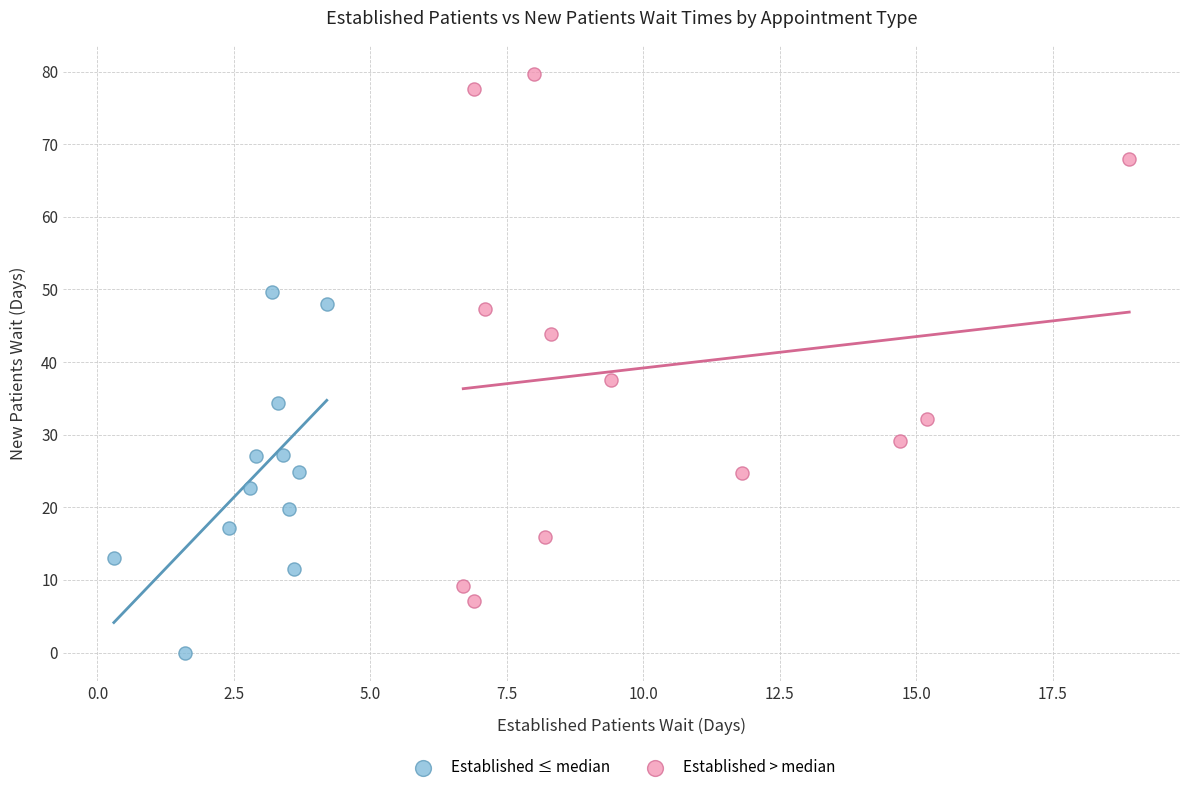

Which series has the widest spread of Y values?

Established > median